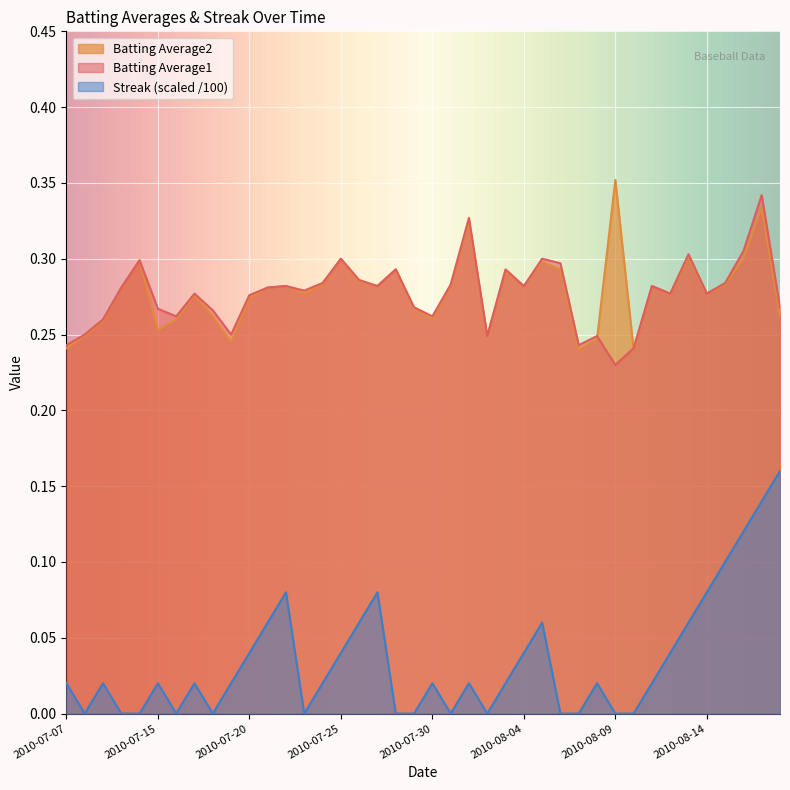

Between 2010-07-30 and 2010-08-16, which is larger?

2010-08-16